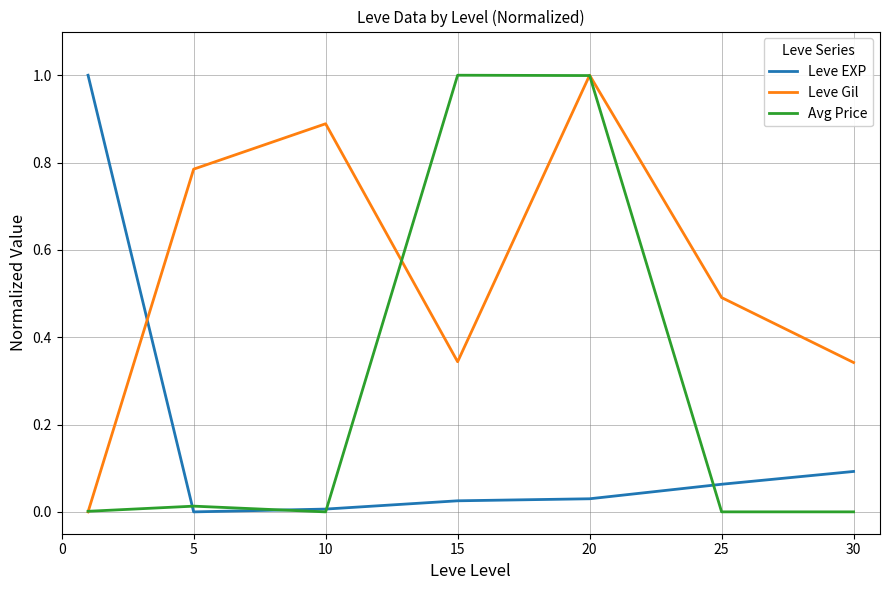

Does the chart have visible grid lines?

Yes